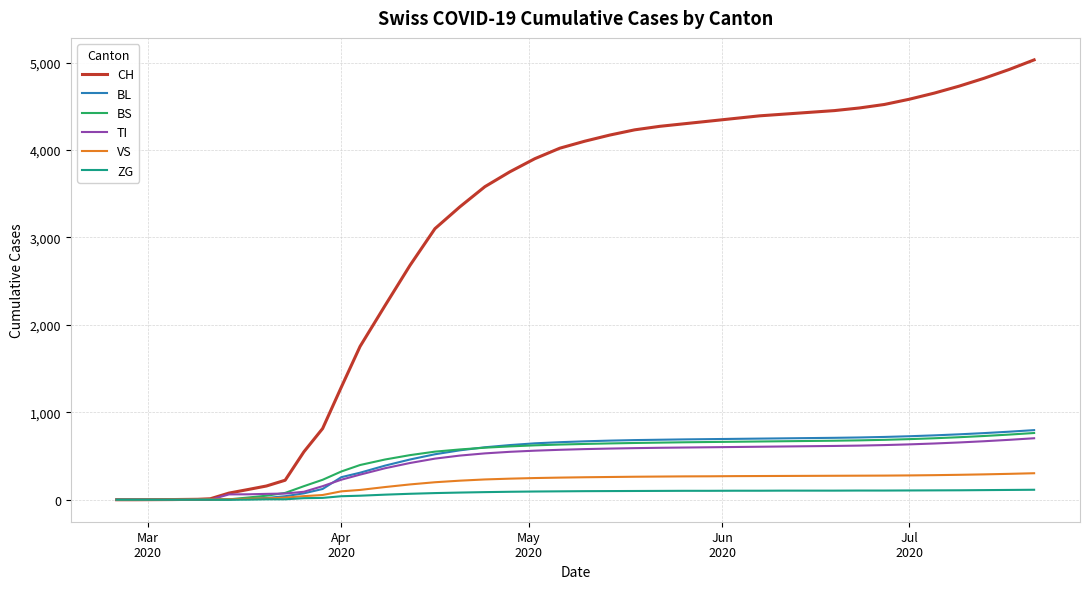

What is the highest value of the CH series?

5030